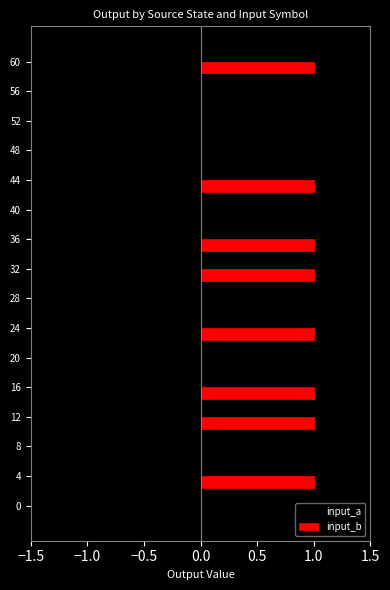

What is the sum of all input_b values?

8